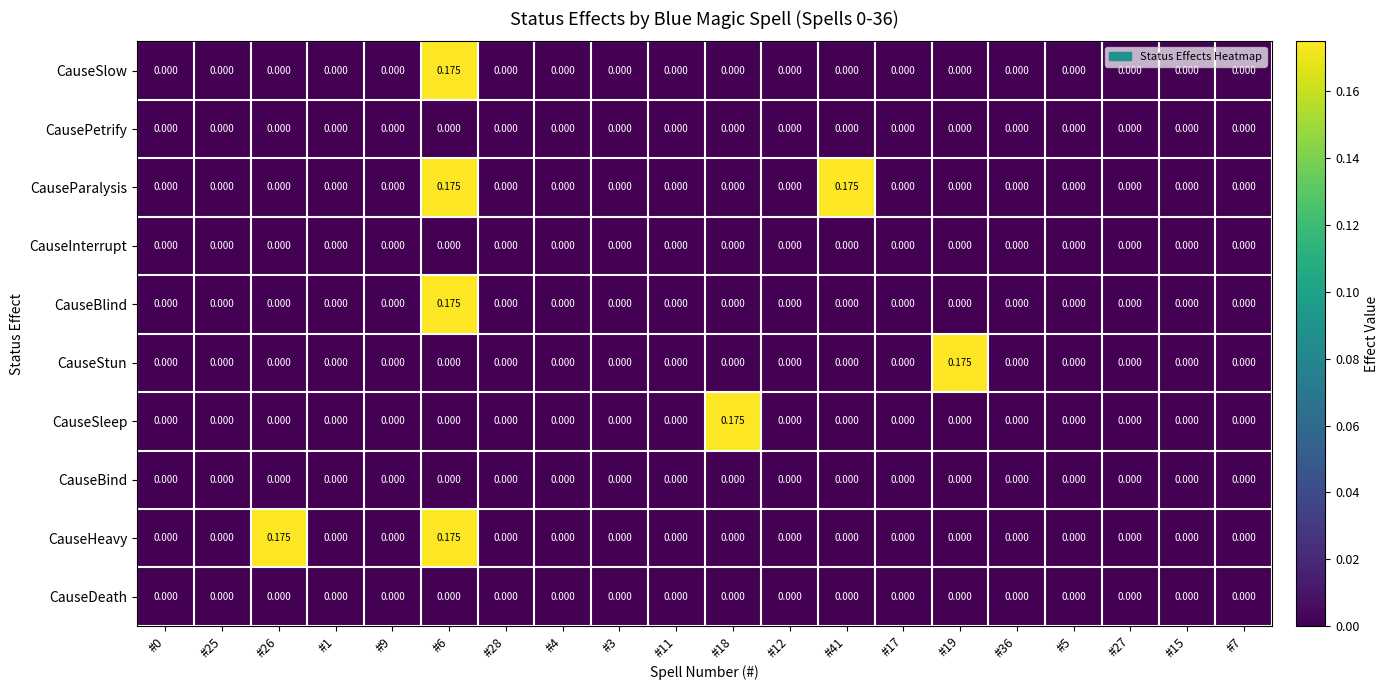

Count the number of categories in the chart.

20